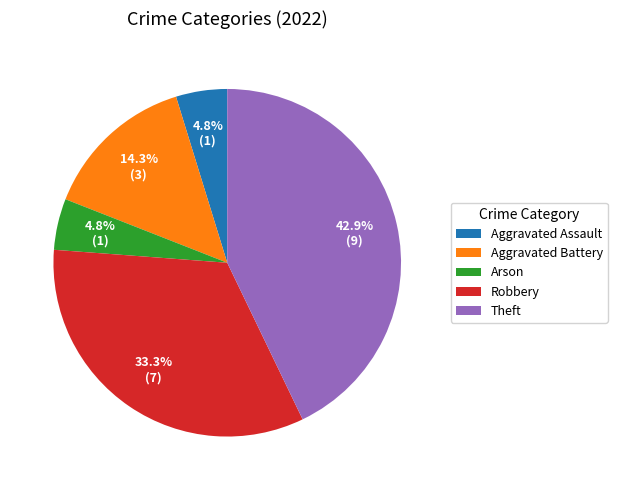

What percentage do Arson and Robbery together represent?

38.1%